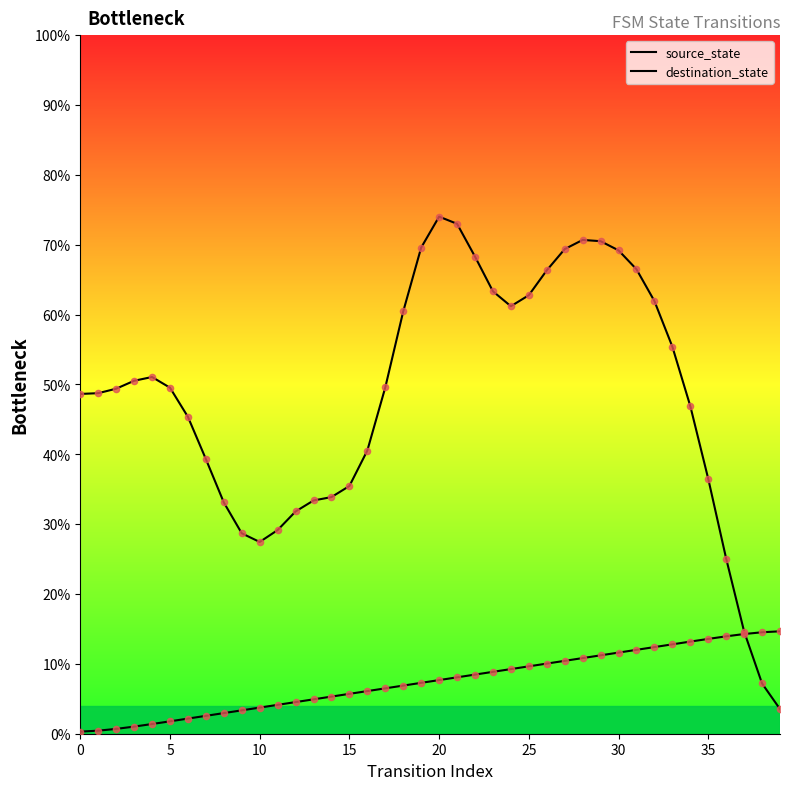

Which series has the widest spread of Y values?

destination_state